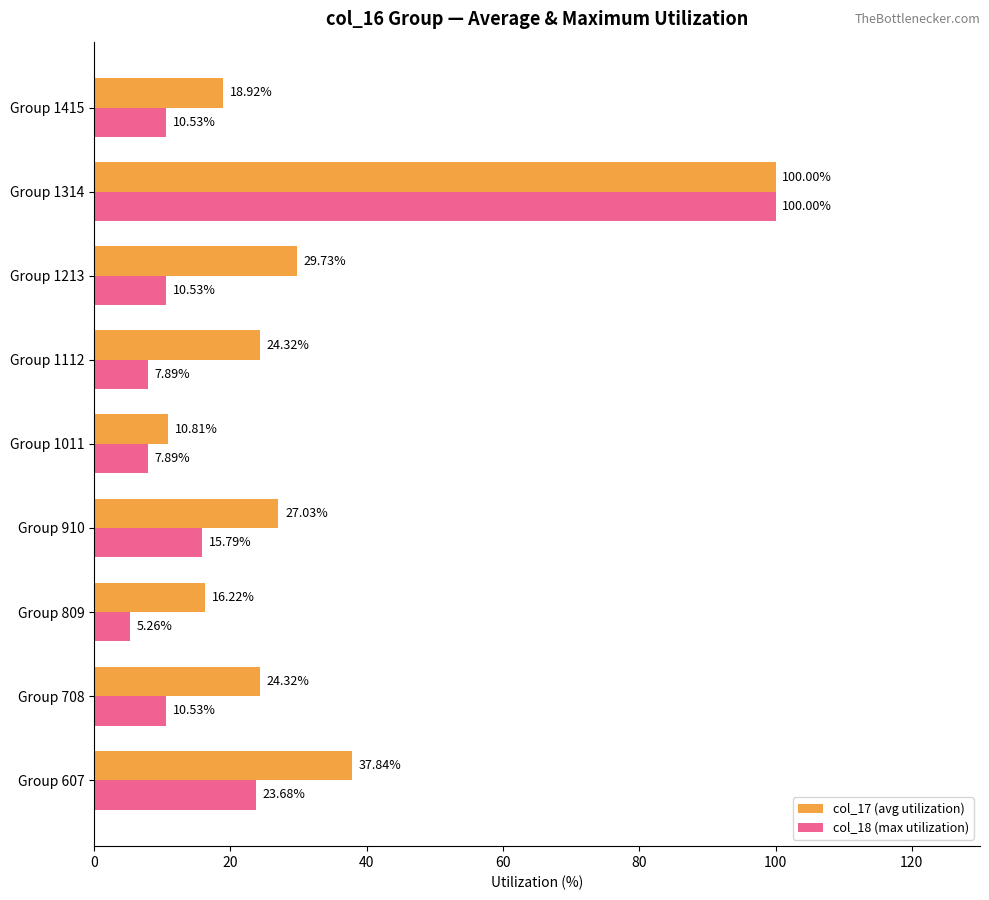

What is the sum of all col_18 (max utilization) values?

192.1